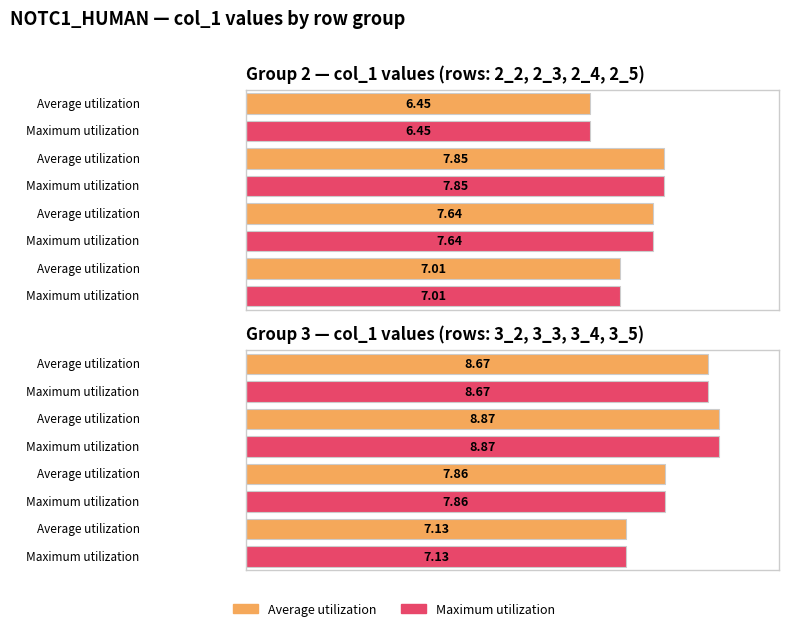

At which label does Average utilization reach its minimum?

2_2